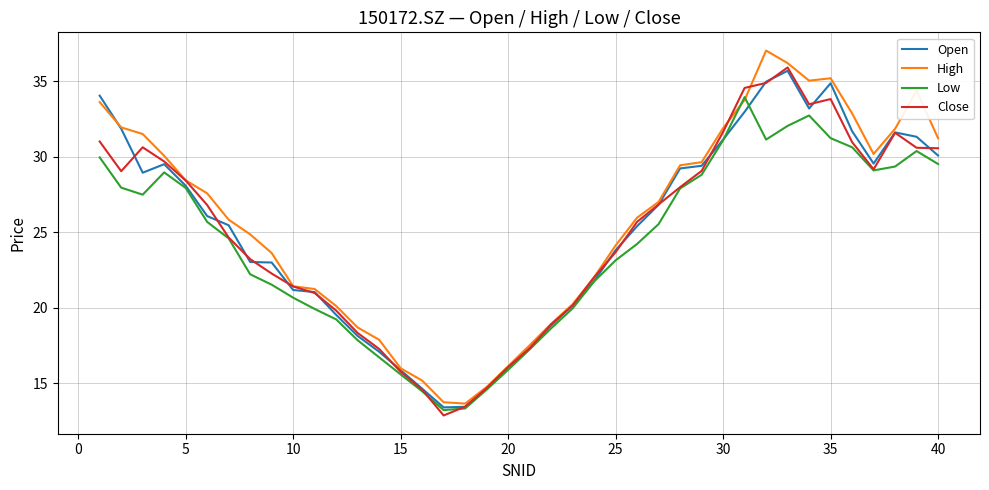

What is the lowest value of the Close series?

12.8